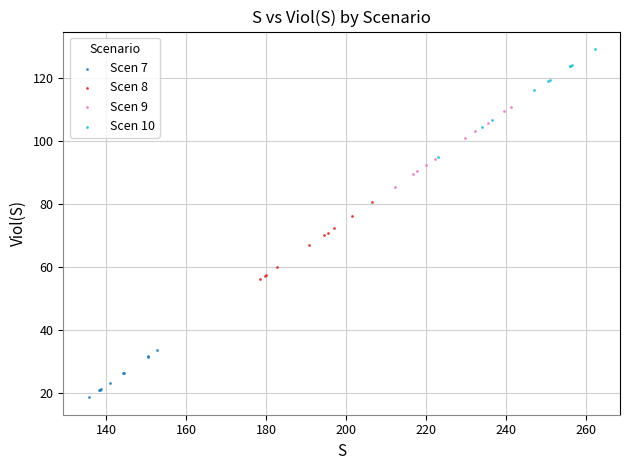

Which series contains the highest Y value?

Scen 10